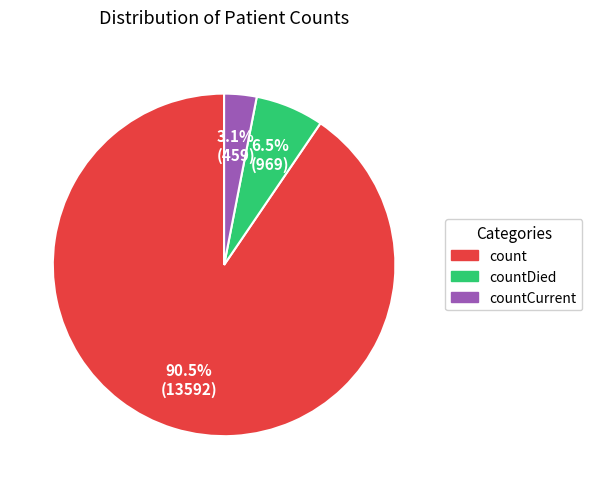

How many segments does this pie chart have?

3